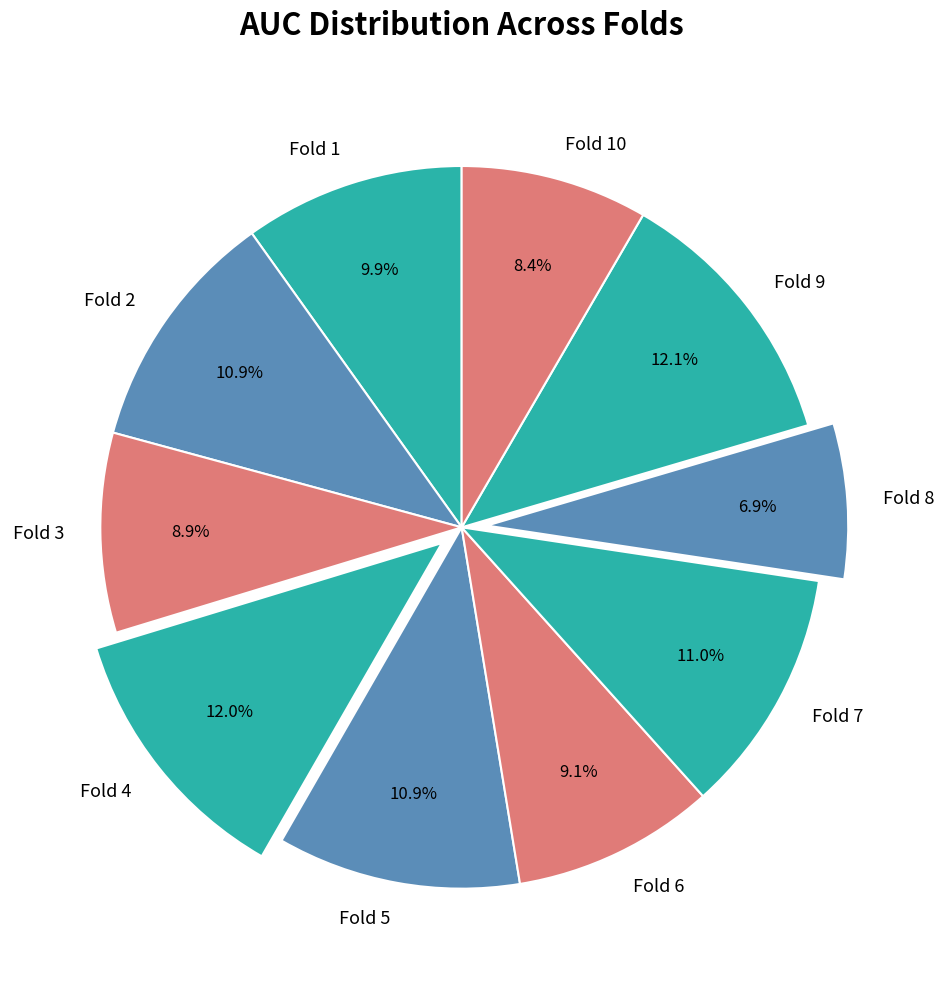

Combined, do Fold 1 and Fold 9 account for over 50%?

No